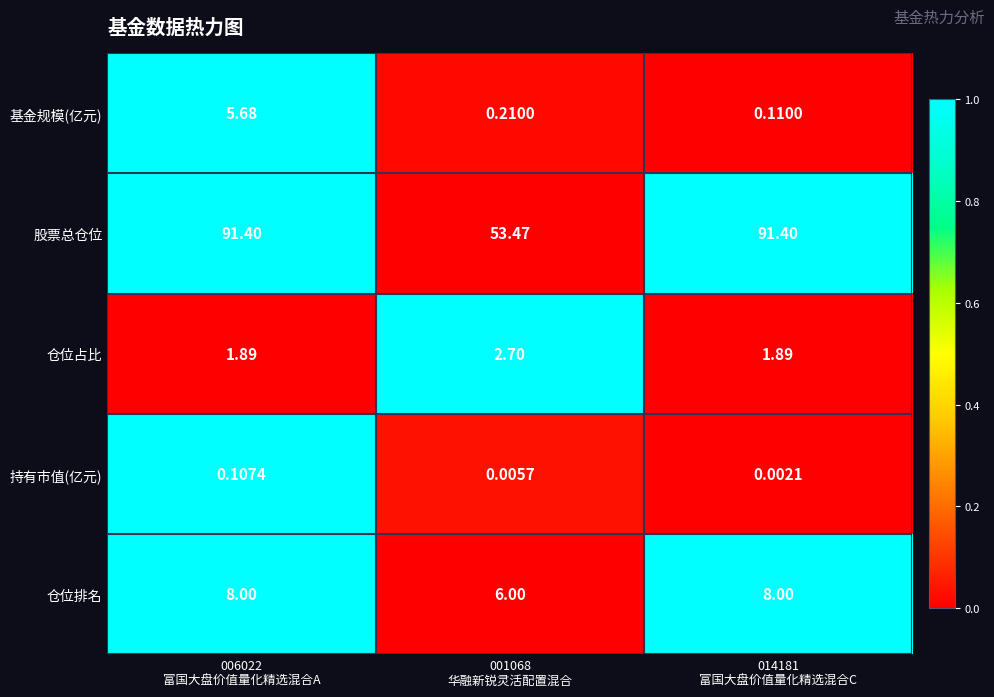

List the series in order of their peak value, lowest first.

持有市值(亿元), 仓位占比, 基金规模(亿元), 仓位排名, 股票总仓位